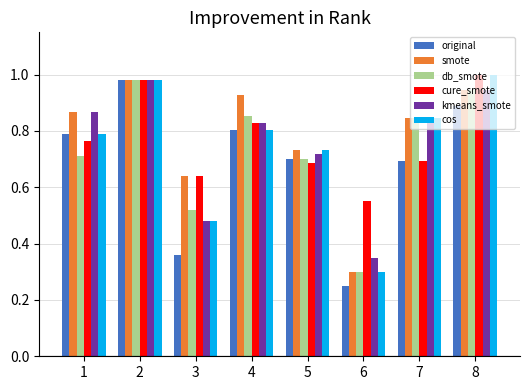

The value of cos at 3 is 0.8. True or false?

False